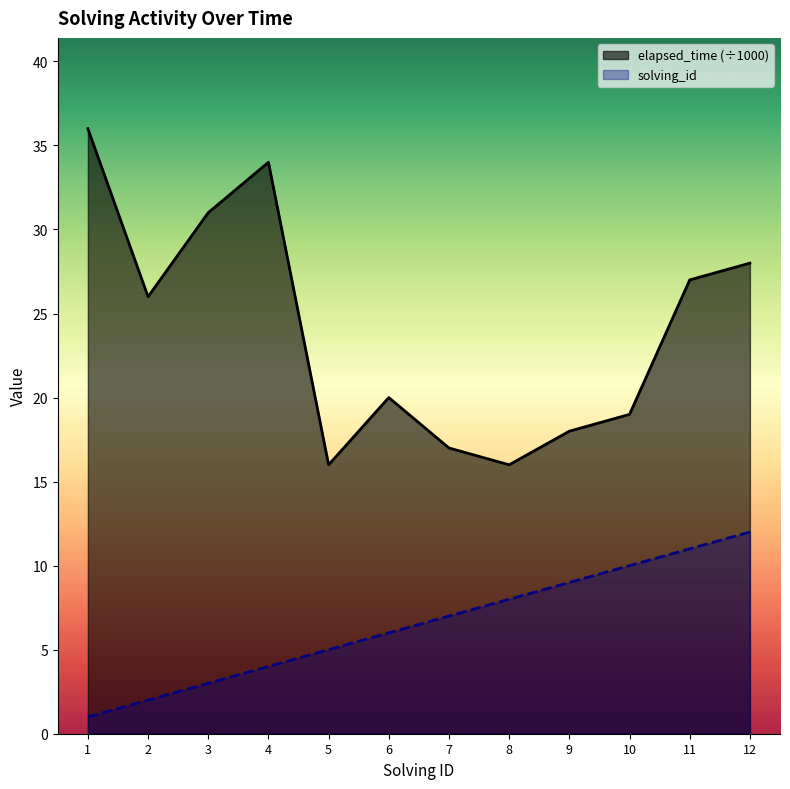

List the series in order of their overall mean, lowest first.

solving_id, elapsed_time (÷1000)